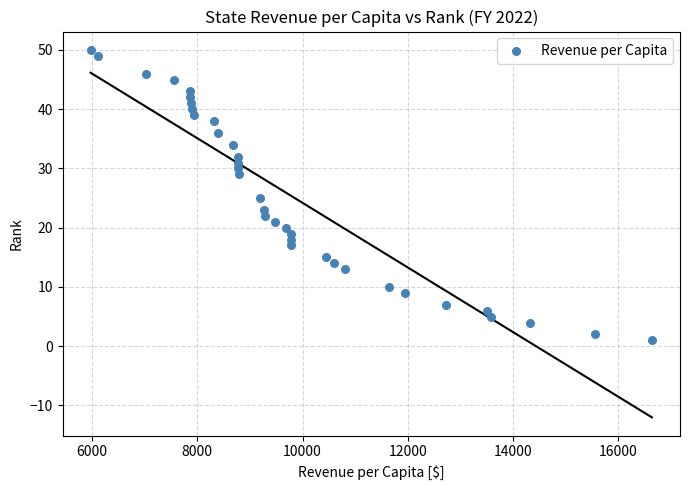

What is the range of Y values (max minus min)?

49